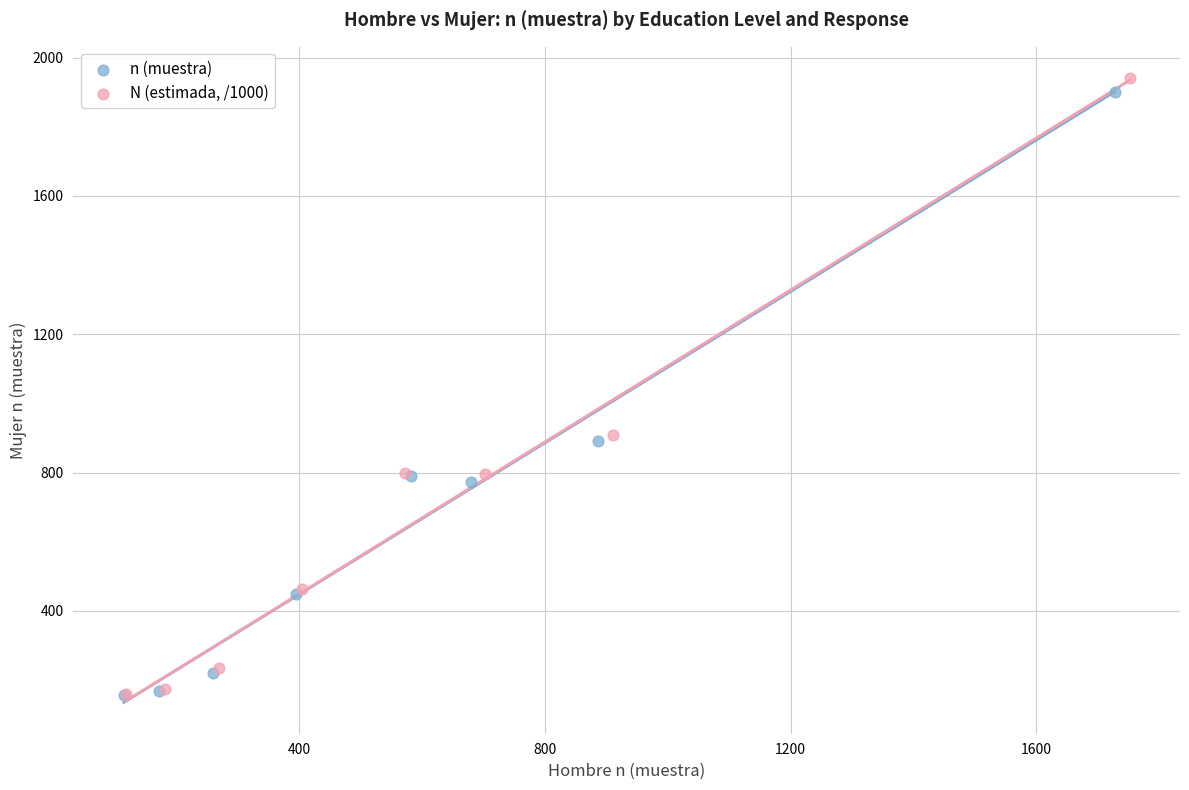

Which series has the widest spread of Y values?

N (estimada, /1000)